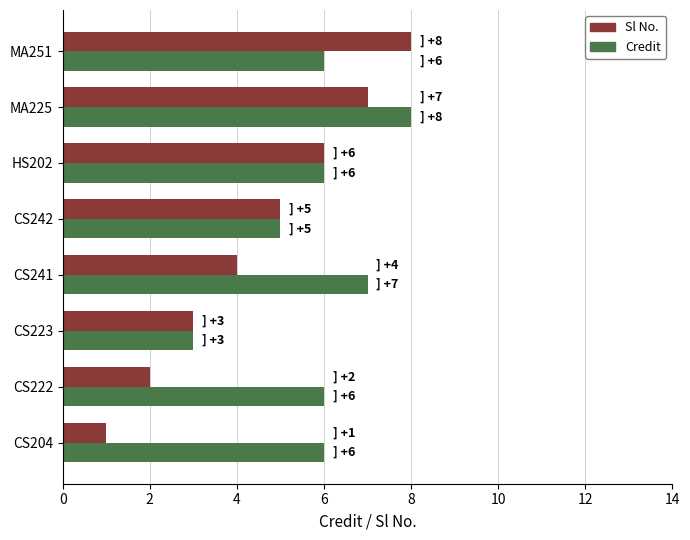

List the labels in order of Sl No. value, smallest first.

CS204, CS222, CS223, CS241, CS242, HS202, MA225, MA251